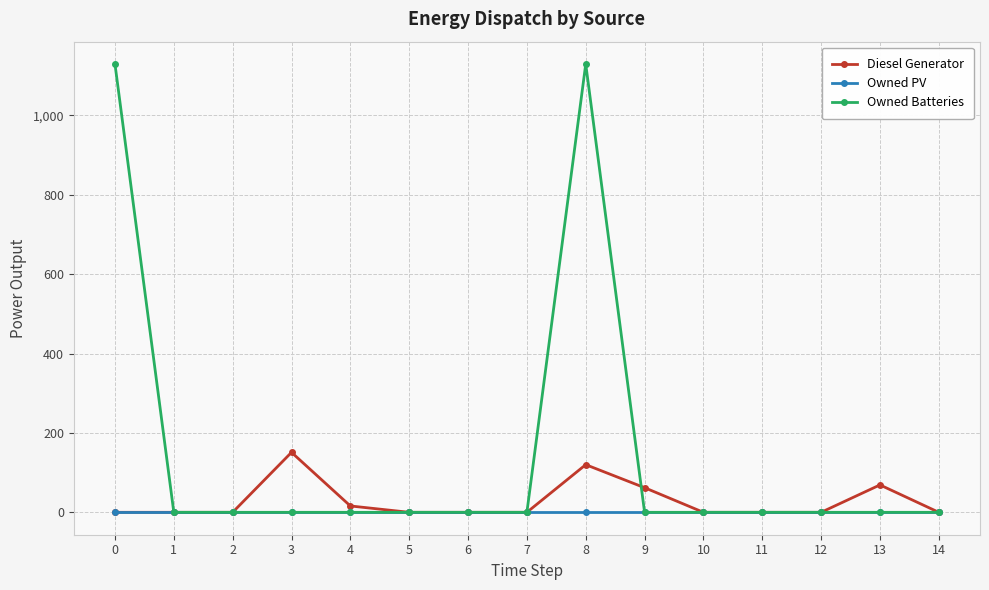

Reading right to left, extract all data points from this chart.

Diesel Generator: 0	69	0	0	0	62	120	0	0	0	16	151	0	0	0
Owned PV: 0	0	0	0	0	0	0	0	0	0	0	0	0	0	0
Owned Batteries: 0	0	0	0	0	0	1129	0	0	0	0	0	0	0	1129